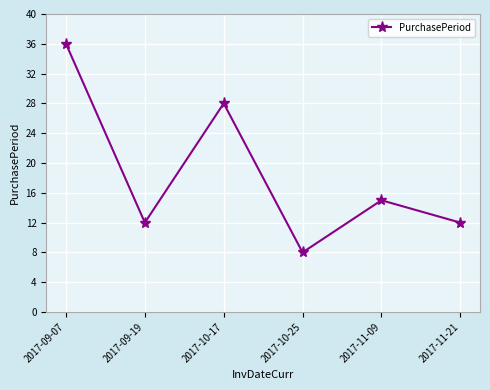

Which label corresponds to the largest value in the chart?

2017-09-07